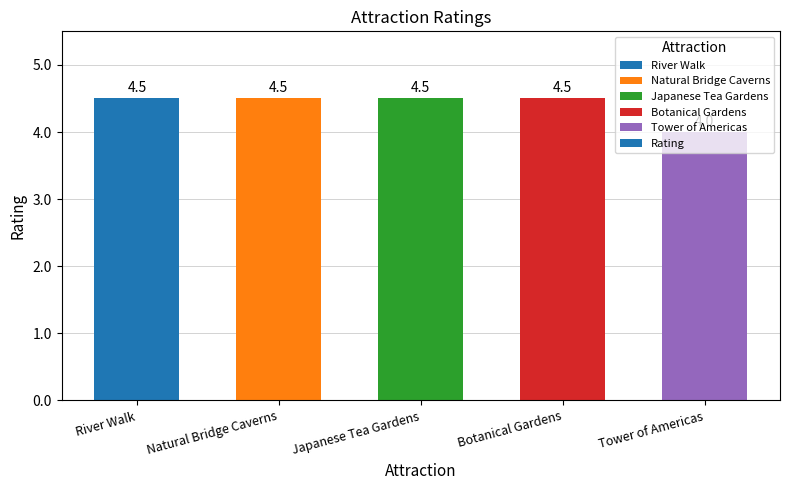

Reading left to right, transcribe all the data shown in this chart.

River Walk=4.5	Natural Bridge Caverns=4.5	Japanese Tea Gardens=4.5	Botanical Gardens=4.5	Tower of Americas=4.0